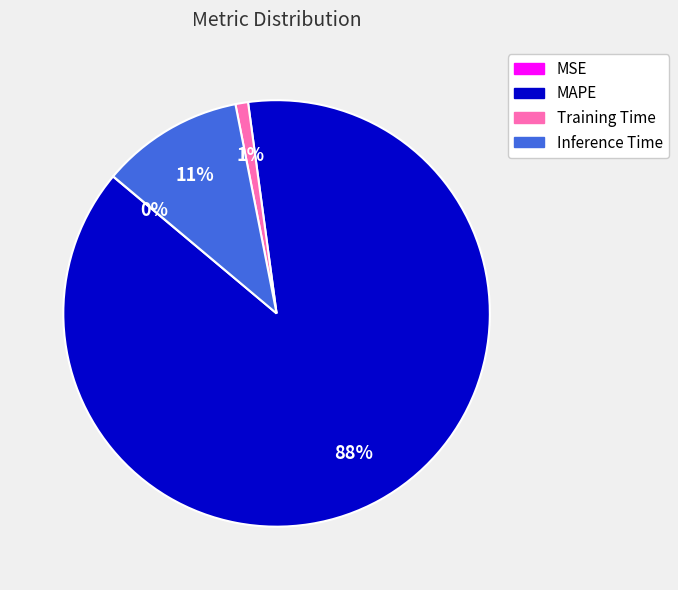

Which has a higher value, Inference Time or MAPE?

MAPE